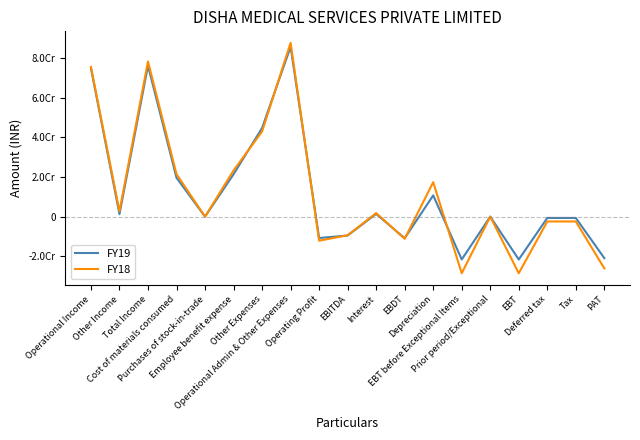

Reading left to right, extract all data points from this chart.

FY19: Operational Income=74920244	Other Income=1267432	Total Income=76187676	Cost of materials consumed=19607906	Purchases of stock-in-trade=0	Employee benefit expense=21383931	Other Expenses=44726481	Operational Admin & Other Expenses=85718318	Operating Profit=-10798074	EBITDA=-9530642	Interest=1376772	EBDT=-10907414	Depreciation=10724393	EBT before Exceptional Items=-21631807	Prior period/Exceptional=0	EBT=-21631807	Deferred tax=-666037	Tax=-666037	PAT=-20965770
FY18: Operational Income=75577229	Other Income=2730129	Total Income=78307358	Cost of materials consumed=21426559	Purchases of stock-in-trade=0	Employee benefit expense=23297958	Other Expenses=42990082	Operational Admin & Other Expenses=87714599	Operating Profit=-12137370	EBITDA=-9407241	Interest=1776898	EBDT=-11184139	Depreciation=17401630	EBT before Exceptional Items=-28585769	Prior period/Exceptional=0	EBT=-28585769	Deferred tax=-2445262	Tax=-2445262	PAT=-26140507